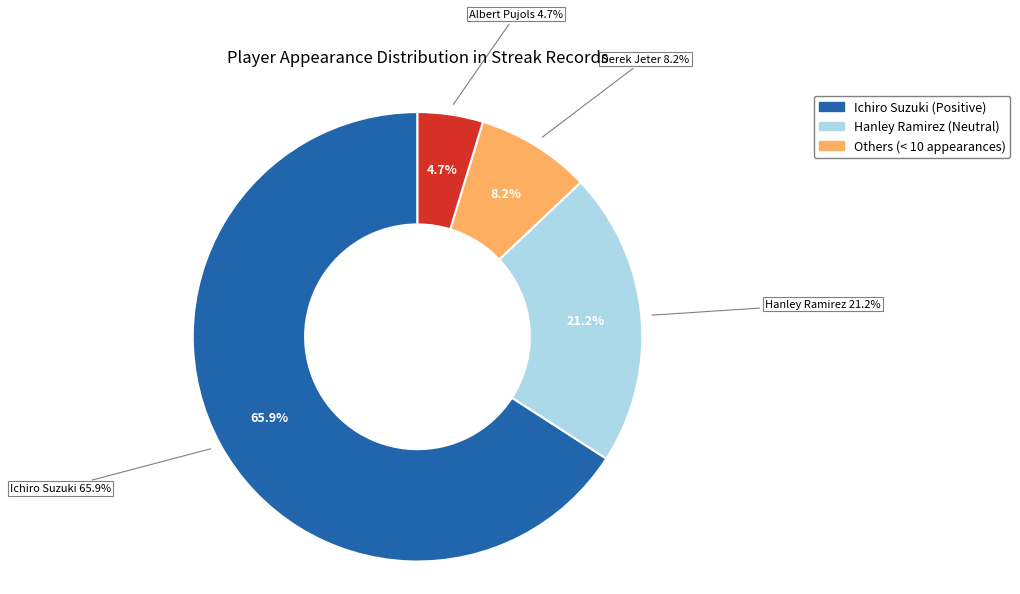

Is Albert Pujols the majority of the pie?

No